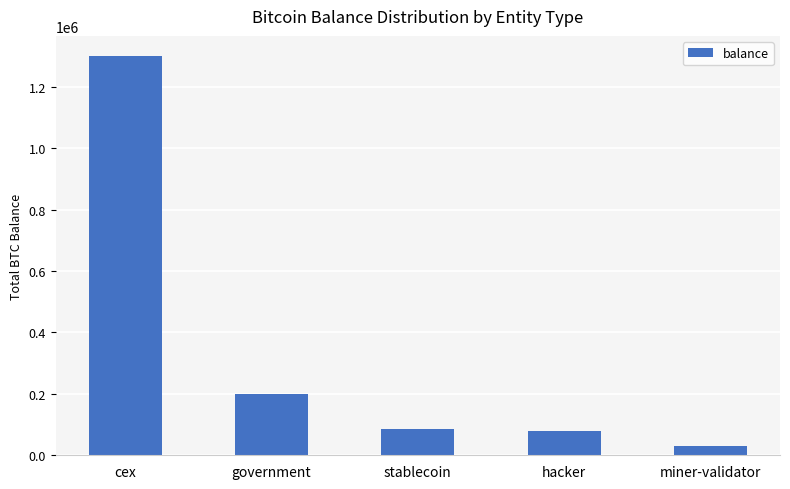

The chart shows a value of 31643.4 at miner-validator. True or false?

True